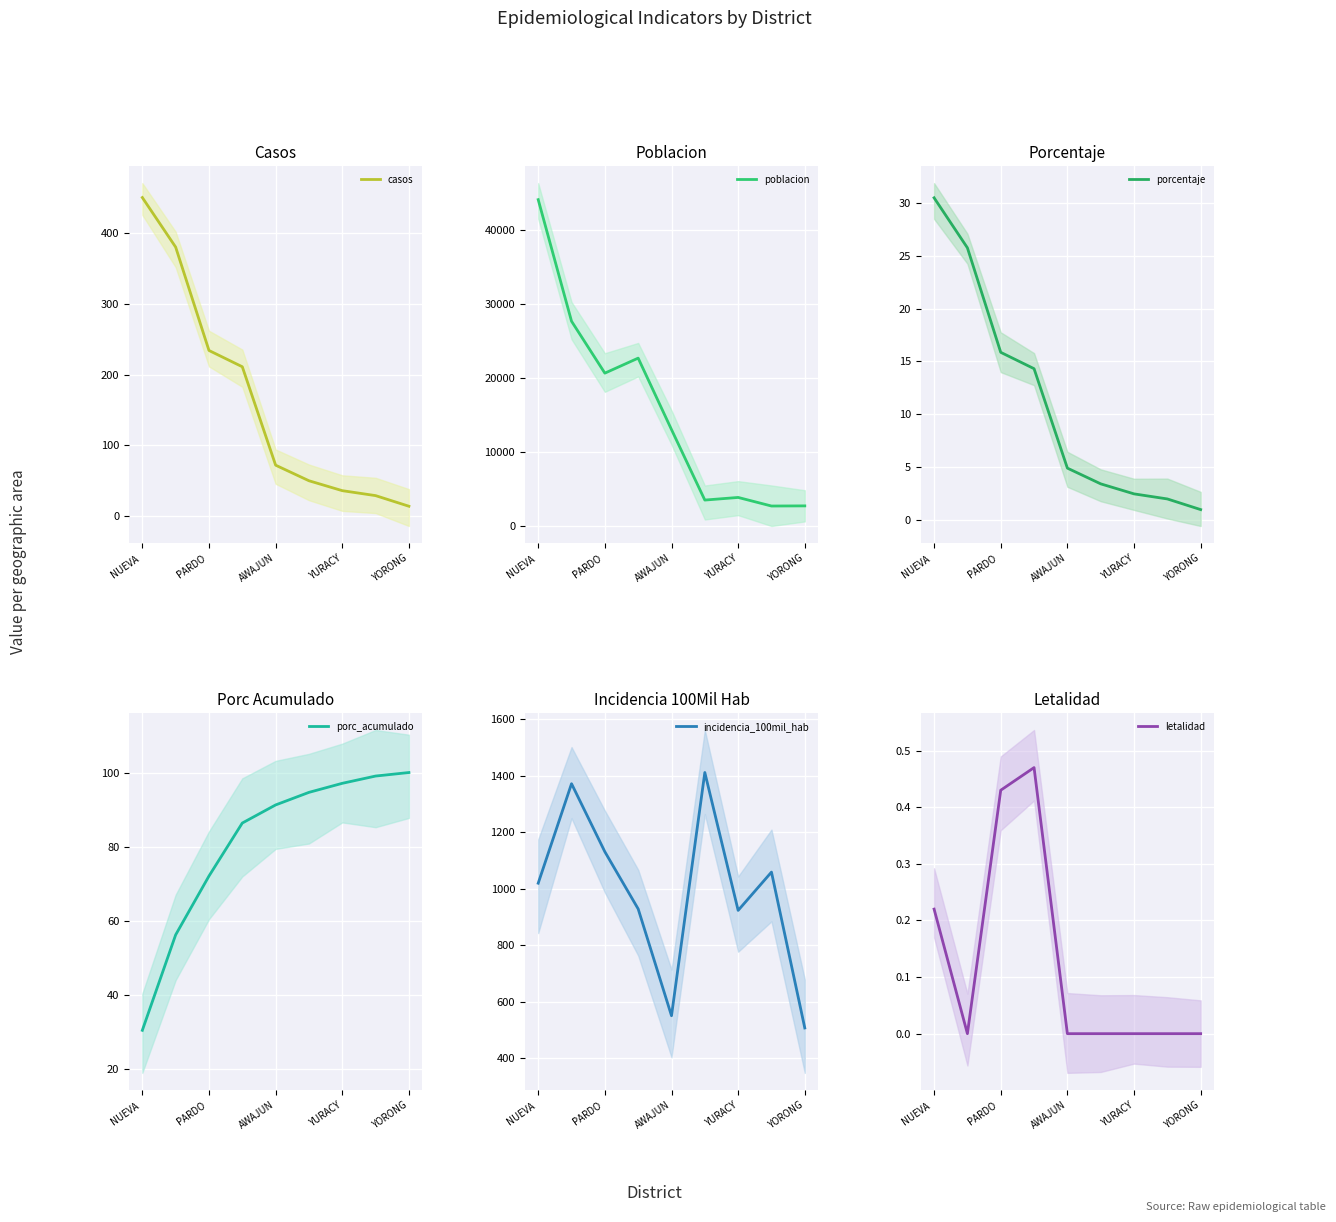

What is the difference between the casos values at NUEVA  and 8?

436.0